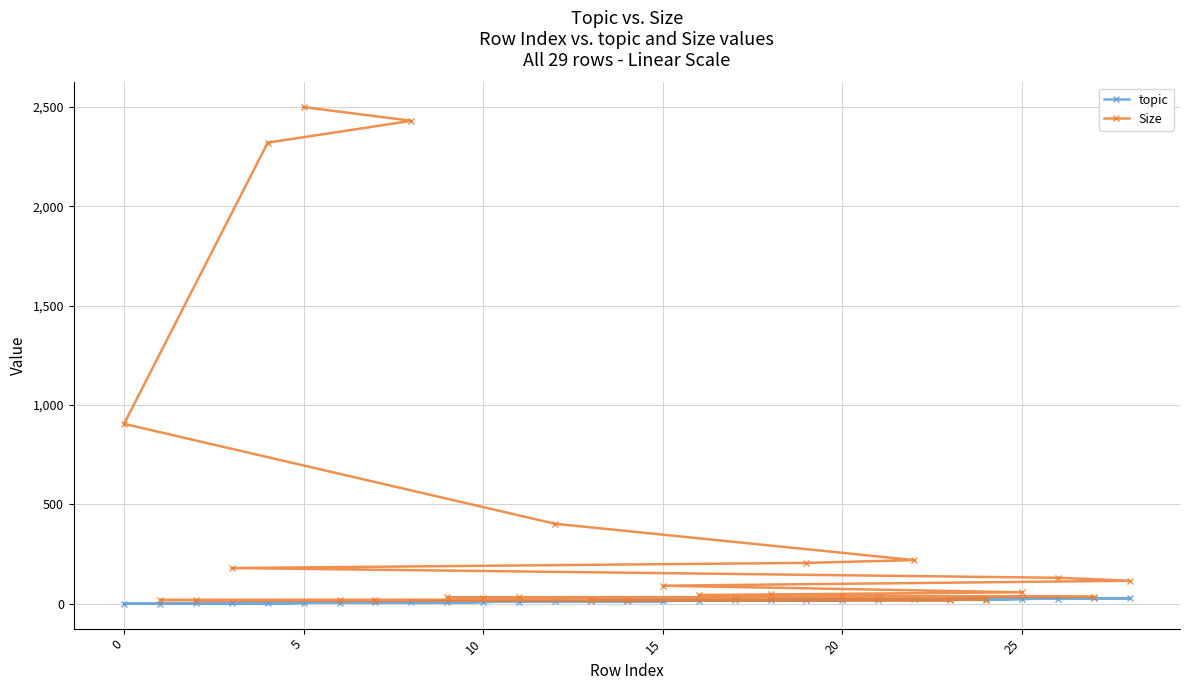

What is the value of the Size point at the 25th from the left?

18